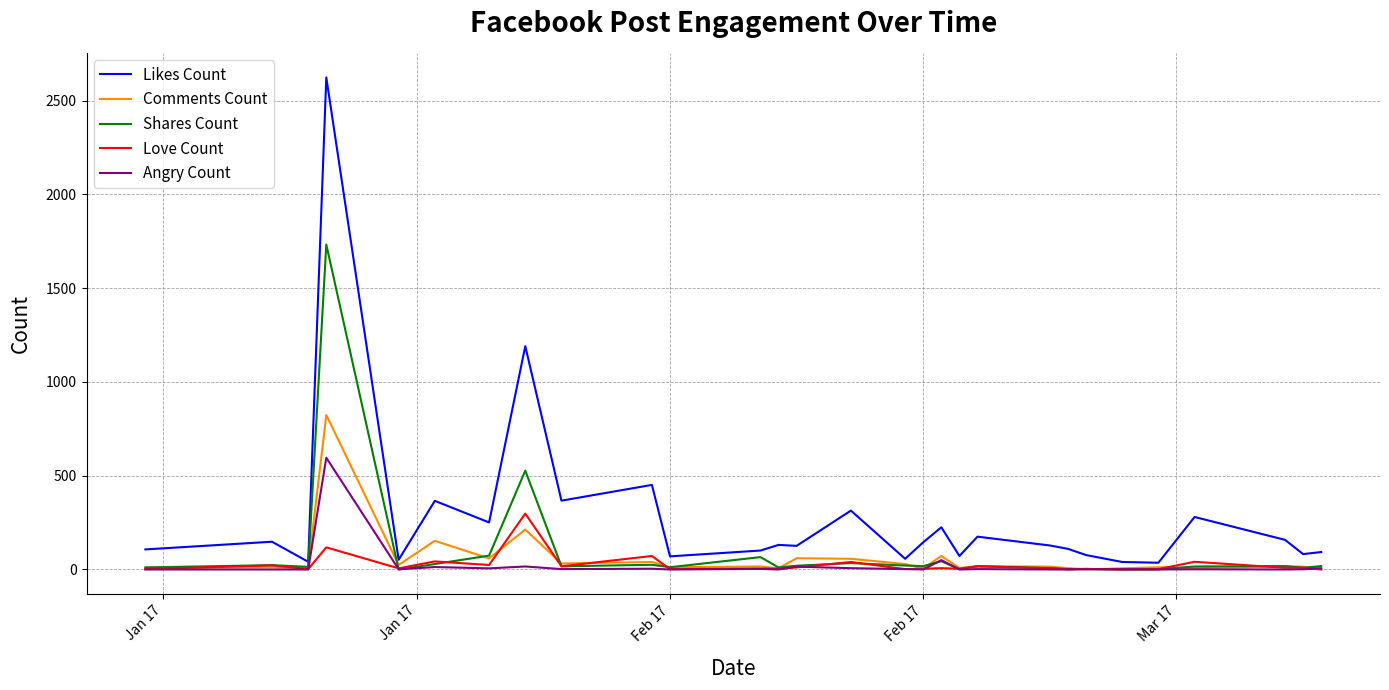

What is the sum of all Shares Count values?

2772